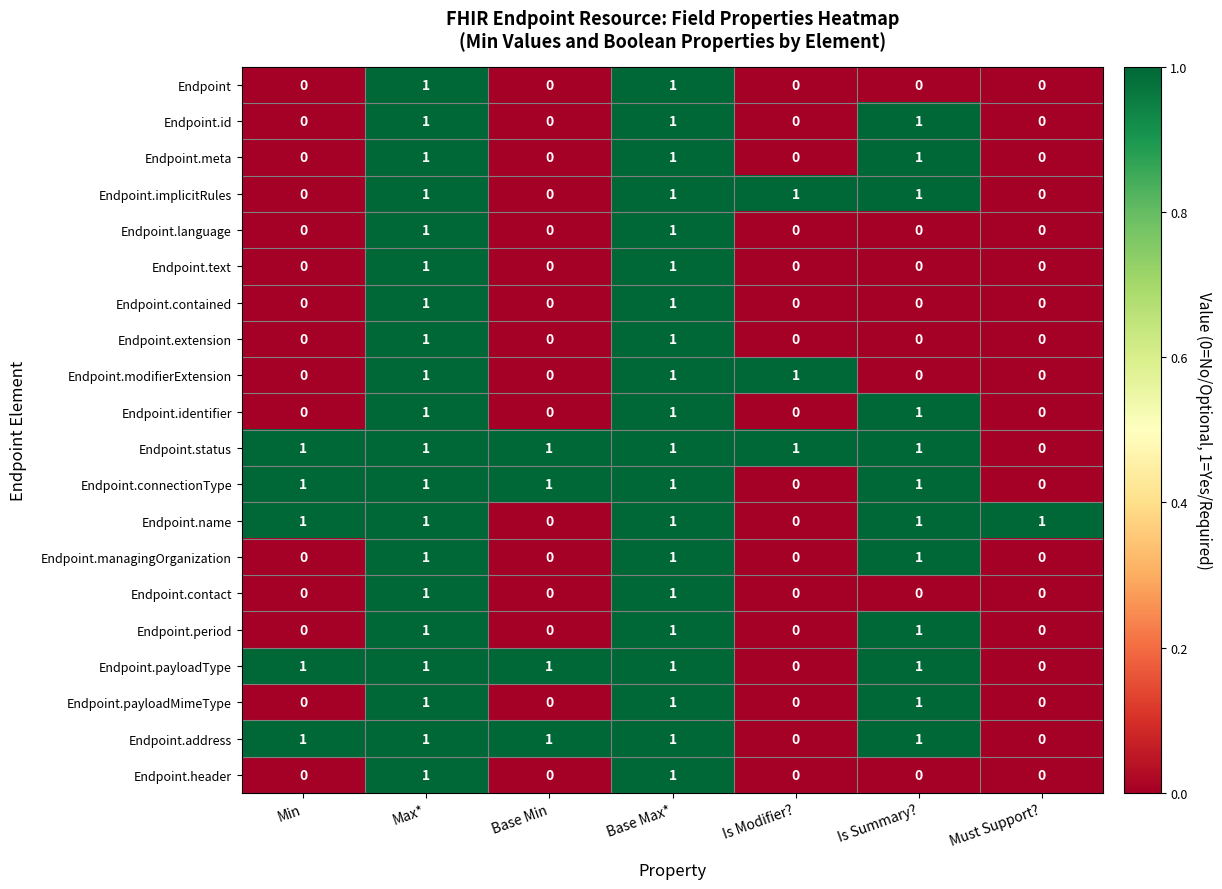

True or false: Endpoint.payloadType has a value of 0 at Is Modifier?.

True